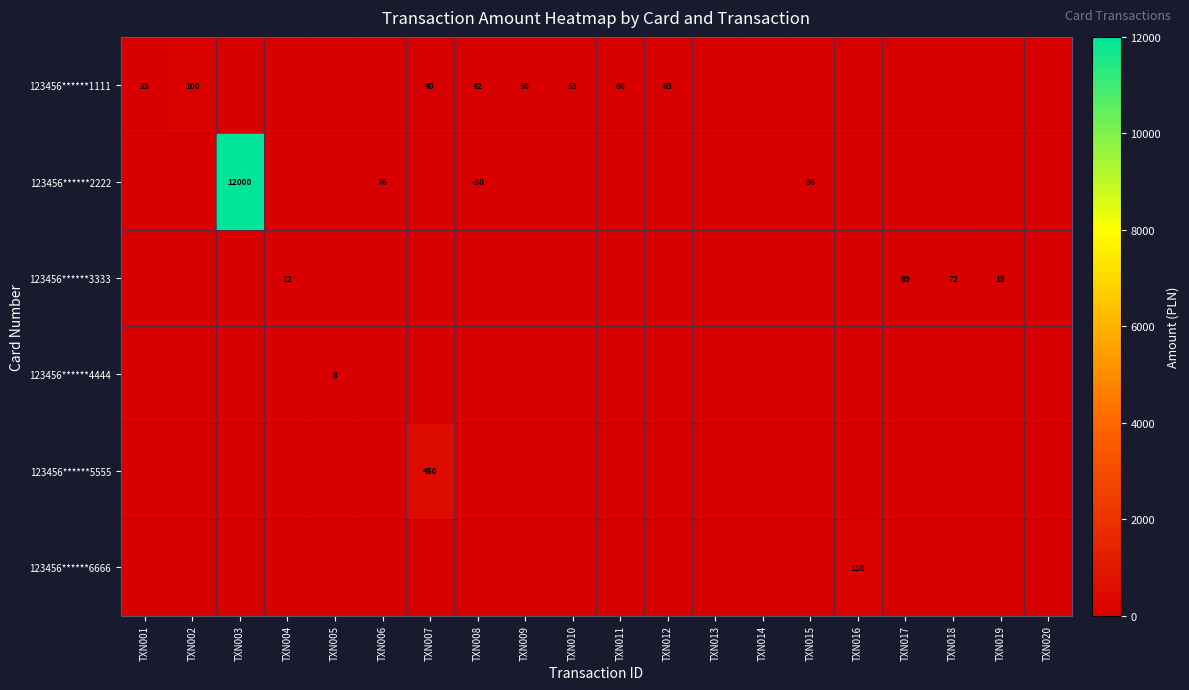

Is the value of 123456******3333 at TXN004 greater than the value of 123456******2222 at TXN015?

No